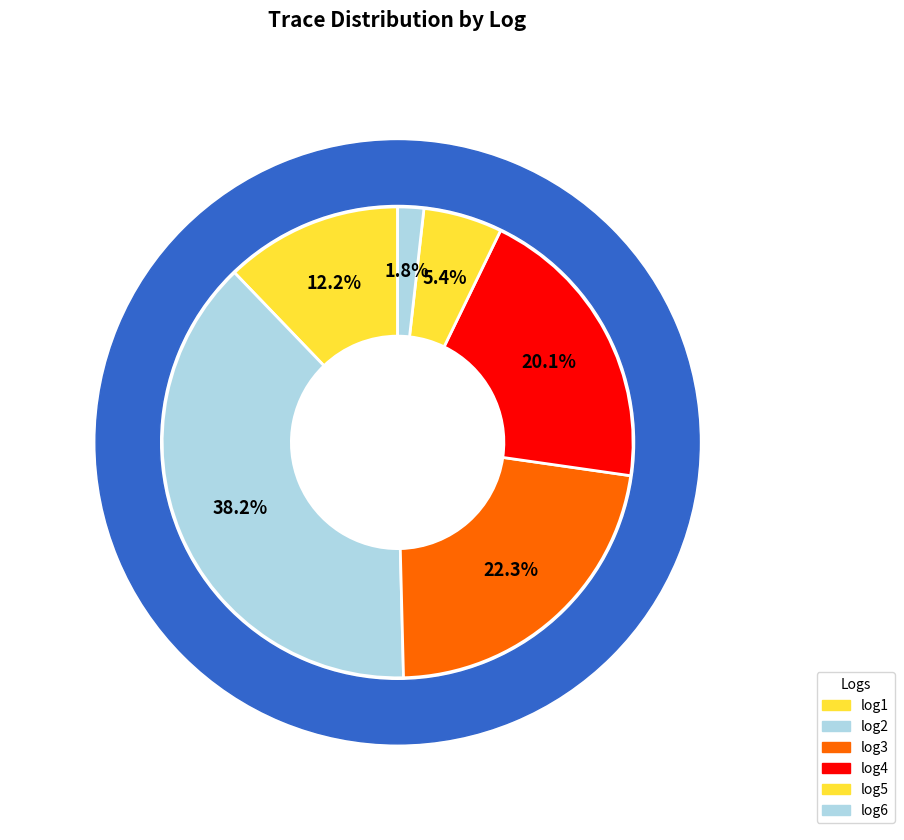

What is the ratio of the value at log4 to the value at log1?

1.6